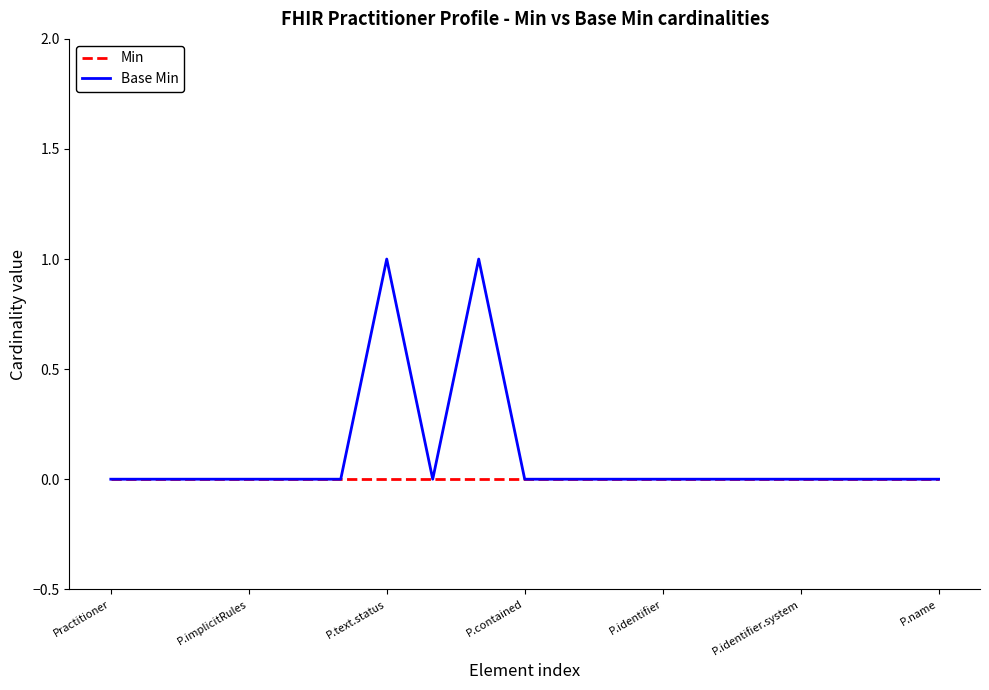

Which series has the largest total across all categories?

Base Min